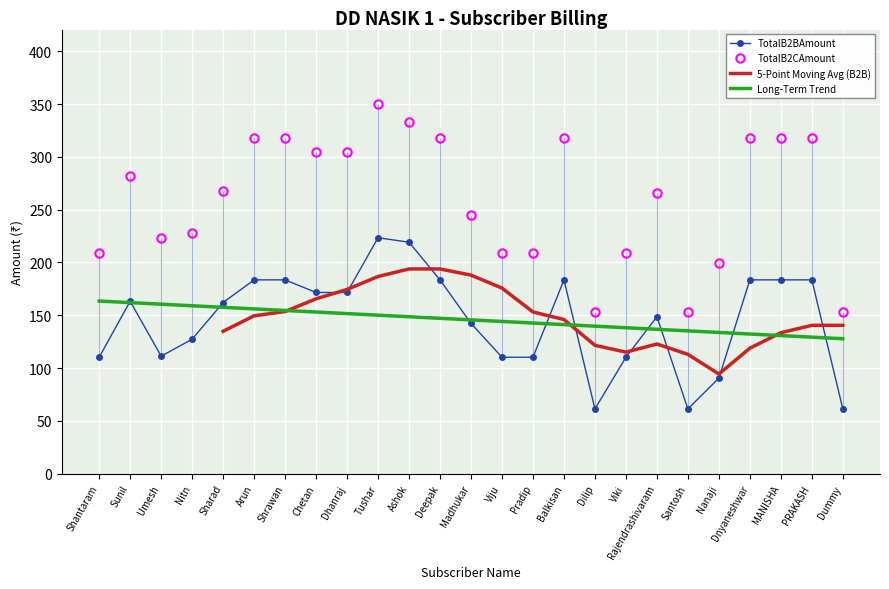

Which label corresponds to the largest value in the chart?

Tushar